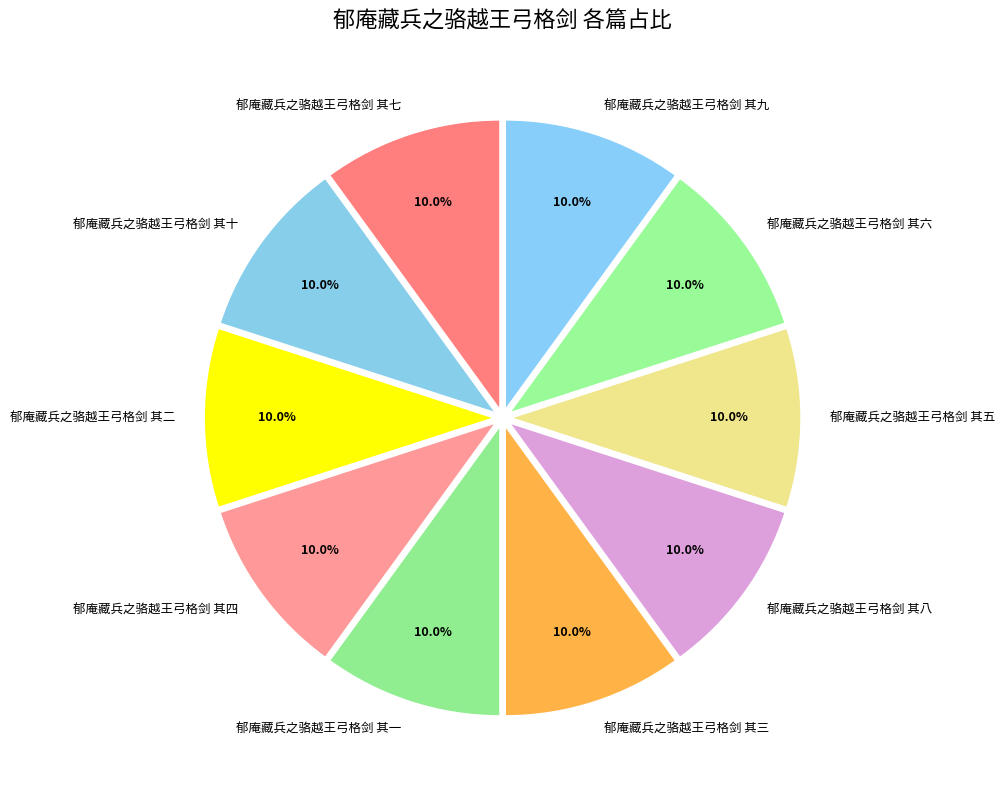

Approximately how many times larger is the value at 郁庵藏兵之骆越王弓格剑 其十 compared to 郁庵藏兵之骆越王弓格剑 其七?

1.0